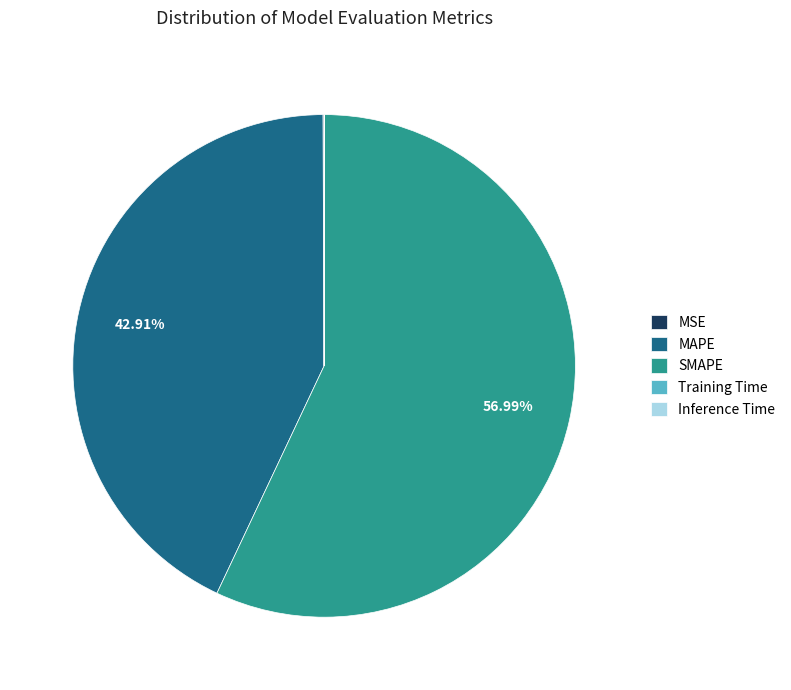

Does SMAPE account for over 50% of the chart?

Yes